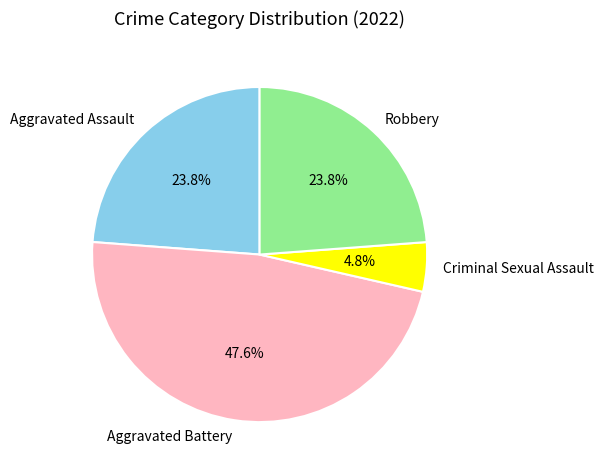

Does any single category account for the majority?

No